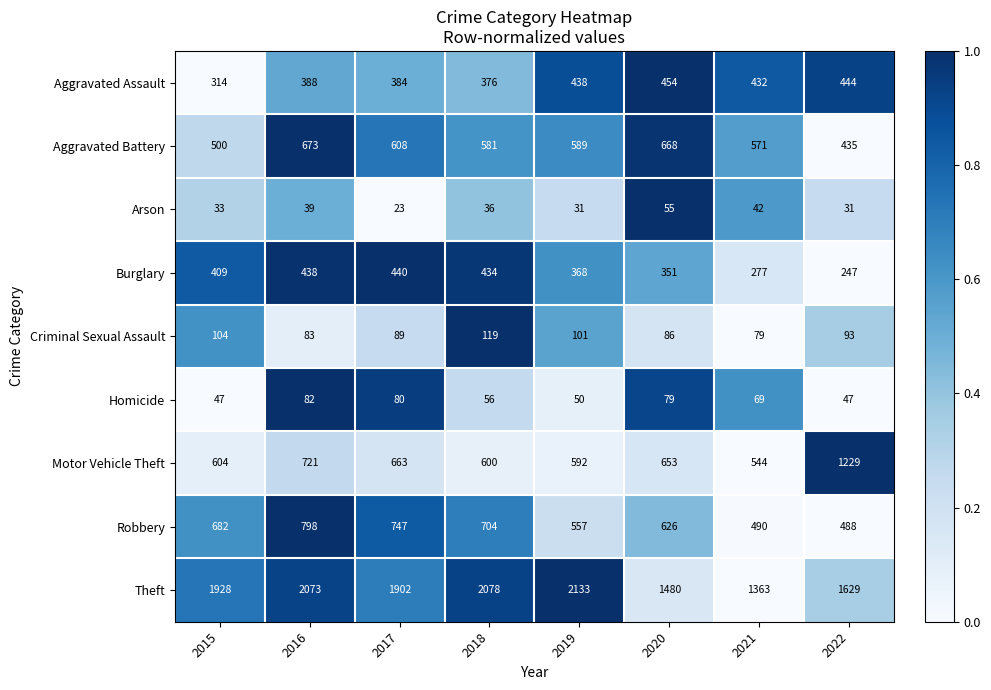

How many data points does each series have?

8